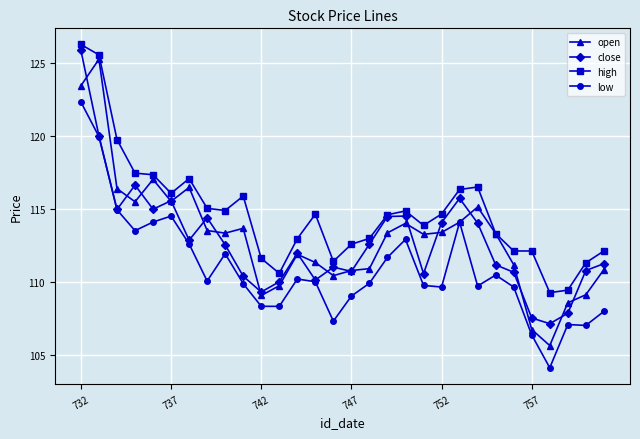

What is the sum of all high values?

3442.3